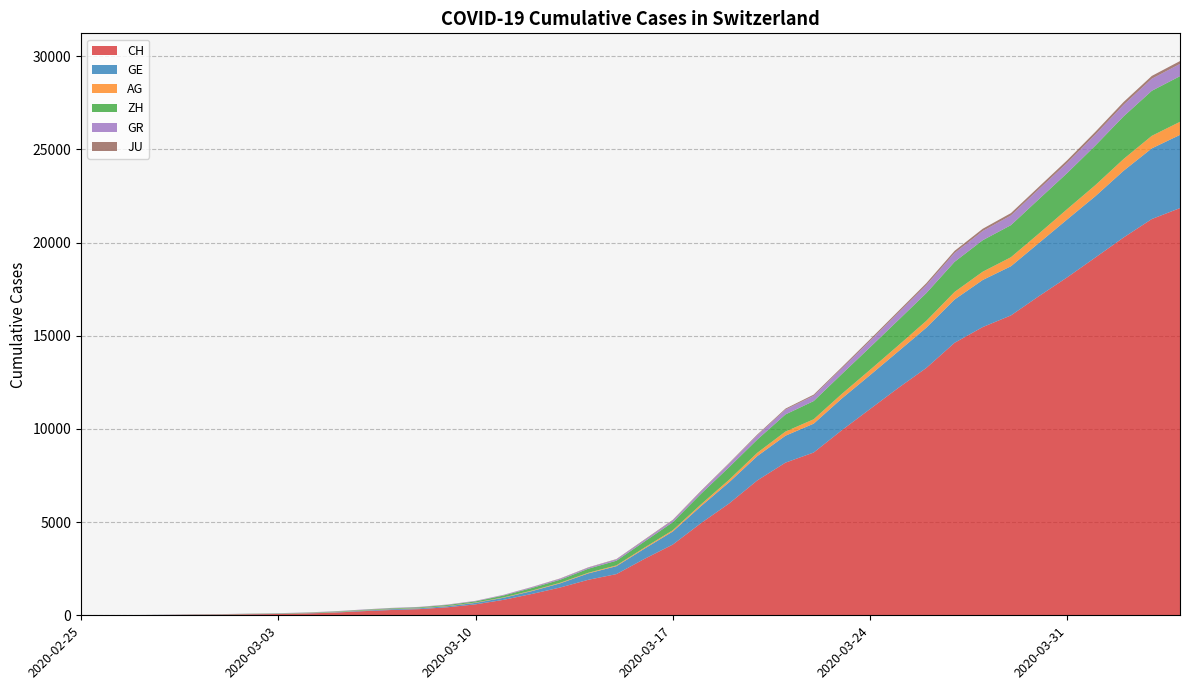

Reading left to right, transcribe all the data shown in this chart.

CH: 2020-02-25=0	2020-02-26=5	2020-02-27=9	2020-02-28=19	2020-02-29=31	2020-03-01=38	2020-03-02=55	2020-03-03=70	2020-03-04=99	2020-03-05=145	2020-03-06=221	2020-03-07=284	2020-03-08=331	2020-03-09=430	2020-03-10=588	2020-03-11=831	2020-03-12=1146	2020-03-13=1490	2020-03-14=1905	2020-03-15=2211	2020-03-16=3032	2020-03-17=3796	2020-03-18=4945	2020-03-19=6002	2020-03-20=7240	2020-03-21=8194	2020-03-22=8736	2020-03-23=9935	2020-03-24=11069	2020-03-25=12200	2020-03-26=13278	2020-03-27=14625	2020-03-28=15470	2020-03-29=16094	2020-03-30=17135	2020-03-31=18141	2020-04-01=19207	2020-04-02=20278	2020-04-03=21267	2020-04-04=21855
GE: 2020-02-25=0	2020-02-26=1	2020-02-27=1	2020-02-28=4	2020-02-29=8	2020-03-01=9	2020-03-02=10	2020-03-03=13	2020-03-04=15	2020-03-05=20	2020-03-06=29	2020-03-07=42	2020-03-08=44	2020-03-09=59	2020-03-10=79	2020-03-11=112	2020-03-12=153	2020-03-13=224	2020-03-14=343	2020-03-15=425	2020-03-16=549	2020-03-17=701	2020-03-18=911	2020-03-19=1139	2020-03-20=1307	2020-03-21=1445	2020-03-22=1549	2020-03-23=1703	2020-03-24=1820	2020-03-25=1960	2020-03-26=2161	2020-03-27=2322	2020-03-28=2527	2020-03-29=2638	2020-03-30=2855	2020-03-31=3109	2020-04-01=3289	2020-04-02=3582	2020-04-03=3793	2020-04-04=3928
AG: 2020-02-25=0	2020-02-26=1	2020-02-27=1	2020-02-28=1	2020-02-29=3	2020-03-01=4	2020-03-02=7	2020-03-03=7	2020-03-04=10	2020-03-05=11	2020-03-06=12	2020-03-07=14	2020-03-08=14	2020-03-09=15	2020-03-10=18	2020-03-11=20	2020-03-12=27	2020-03-13=30	2020-03-14=33	2020-03-15=43	2020-03-16=56	2020-03-17=69	2020-03-18=96	2020-03-19=134	2020-03-20=175	2020-03-21=223	2020-03-22=235	2020-03-23=245	2020-03-24=283	2020-03-25=318	2020-03-26=367	2020-03-27=407	2020-03-28=444	2020-03-29=485	2020-03-30=506	2020-03-31=554	2020-04-01=596	2020-04-02=631	2020-04-03=673	2020-04-04=702
ZH: 2020-02-25=0	2020-02-26=0	2020-02-27=2	2020-02-28=2	2020-02-29=6	2020-03-01=7	2020-03-02=10	2020-03-03=13	2020-03-04=15	2020-03-05=23	2020-03-06=29	2020-03-07=34	2020-03-08=40	2020-03-09=49	2020-03-10=62	2020-03-11=101	2020-03-12=140	2020-03-13=163	2020-03-14=218	2020-03-15=250	2020-03-16=326	2020-03-17=429	2020-03-18=568	2020-03-19=679	2020-03-20=711	2020-03-21=919	2020-03-22=978	2020-03-23=1067	2020-03-24=1213	2020-03-25=1357	2020-03-26=1489	2020-03-27=1616	2020-03-28=1690	2020-03-29=1722	2020-03-30=1848	2020-03-31=1936	2020-04-01=2125	2020-04-02=2289	2020-04-03=2417	2020-04-04=2450
GR: 2020-02-25=0	2020-02-26=2	2020-02-27=2	2020-02-28=6	2020-02-29=6	2020-03-01=6	2020-03-02=9	2020-03-03=9	2020-03-04=12	2020-03-05=14	2020-03-06=16	2020-03-07=17	2020-03-08=18	2020-03-09=18	2020-03-10=22	2020-03-11=31	2020-03-12=43	2020-03-13=53	2020-03-14=56	2020-03-15=71	2020-03-16=84	2020-03-17=101	2020-03-18=128	2020-03-19=182	2020-03-20=226	2020-03-21=258	2020-03-22=284	2020-03-23=300	2020-03-24=343	2020-03-25=393	2020-03-26=433	2020-03-27=474	2020-03-28=495	2020-03-29=519	2020-03-30=535	2020-03-31=547	2020-04-01=592	2020-04-02=622	2020-04-03=649	2020-04-04=657
JU: 2020-02-25=0	2020-02-26=0	2020-02-27=1	2020-02-28=1	2020-02-29=1	2020-03-01=1	2020-03-02=1	2020-03-03=2	2020-03-04=2	2020-03-05=4	2020-03-06=4	2020-03-07=5	2020-03-08=5	2020-03-09=7	2020-03-10=7	2020-03-11=7	2020-03-12=12	2020-03-13=17	2020-03-14=18	2020-03-15=19	2020-03-16=25	2020-03-17=29	2020-03-18=32	2020-03-19=36	2020-03-20=44	2020-03-21=54	2020-03-22=61	2020-03-23=69	2020-03-24=82	2020-03-25=92	2020-03-26=100	2020-03-27=114	2020-03-28=119	2020-03-29=127	2020-03-30=128	2020-03-31=140	2020-04-01=145	2020-04-02=149	2020-04-03=149	2020-04-04=154